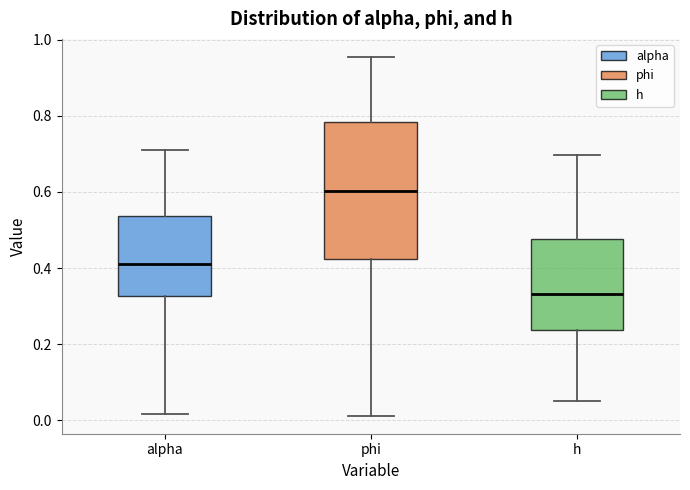

Reading left to right, transcribe this box plot: for each box, give where its median line is, the range the box spans, and where its two whiskers end, as read against the y-axis. The values are not printed on the chart, so give them approximately, as read against the axis.

alpha: median 0.42, box 0.32 to 0.54, whiskers 0.02 to 0.70
phi: median 0.60, box 0.42 to 0.78, whiskers 0.02 to 0.96
h: median 0.34, box 0.24 to 0.48, whiskers 0.06 to 0.70